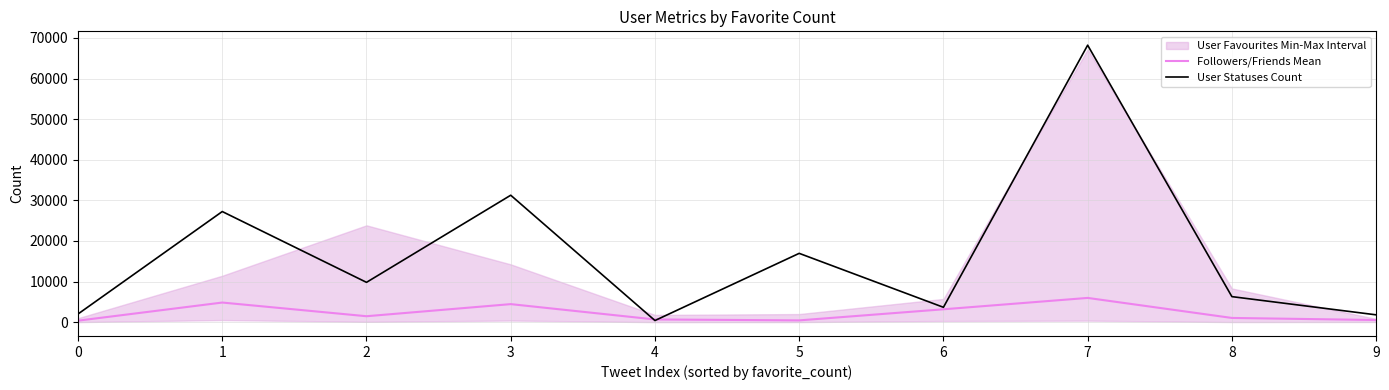

List the labels in order of Followers/Friends Mean value, smallest first.

0, 5, 9, 4, 8, 2, 6, 3, 1, 7